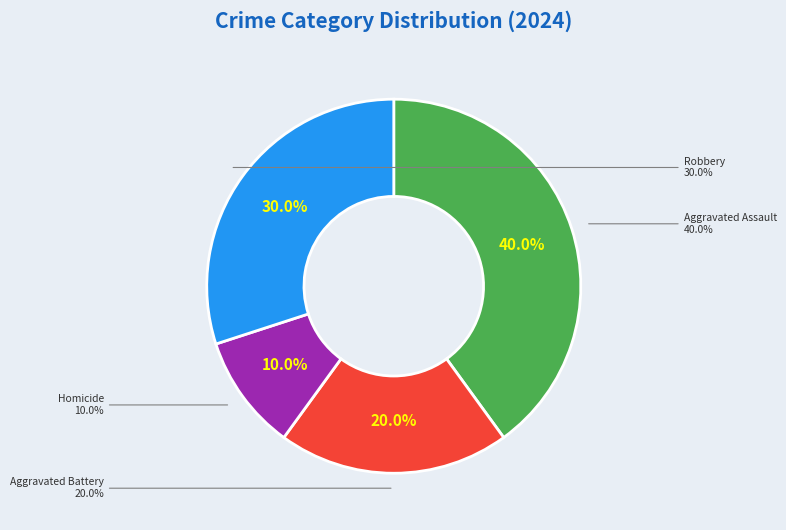

Which slice is the smallest?

Homicide